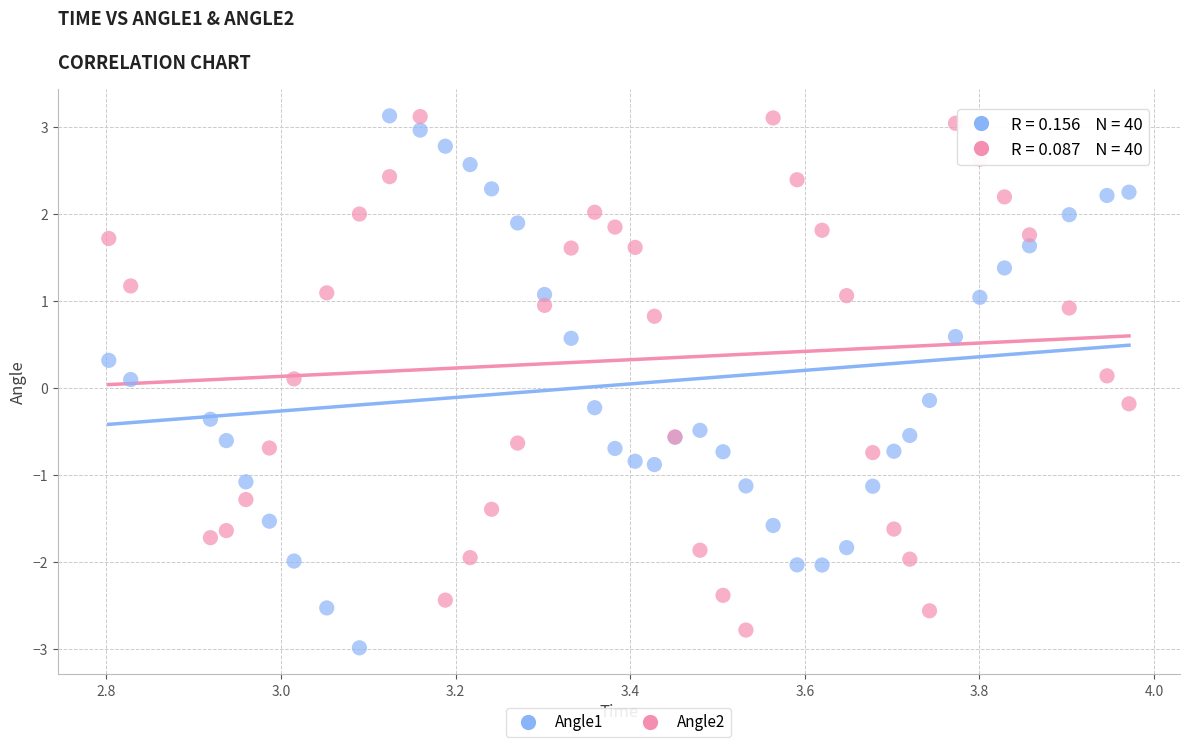

What are all the series names shown in the legend?

Angle1, Angle2